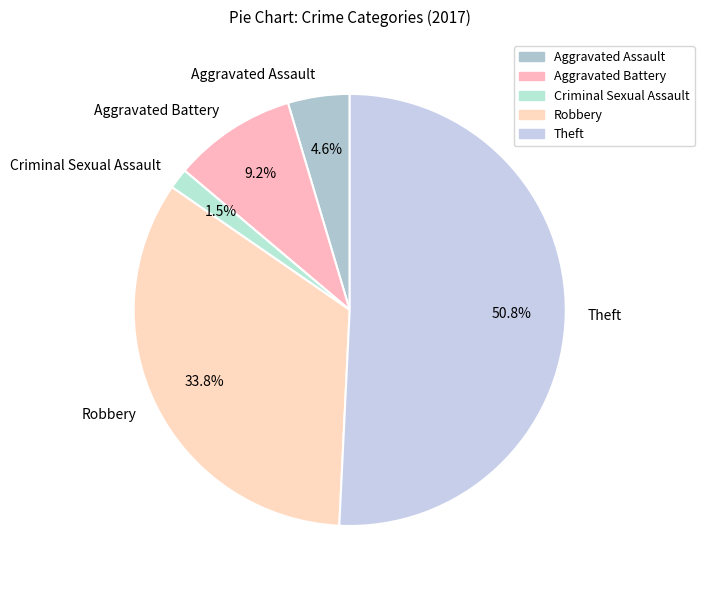

Is Theft the majority of the pie?

Yes